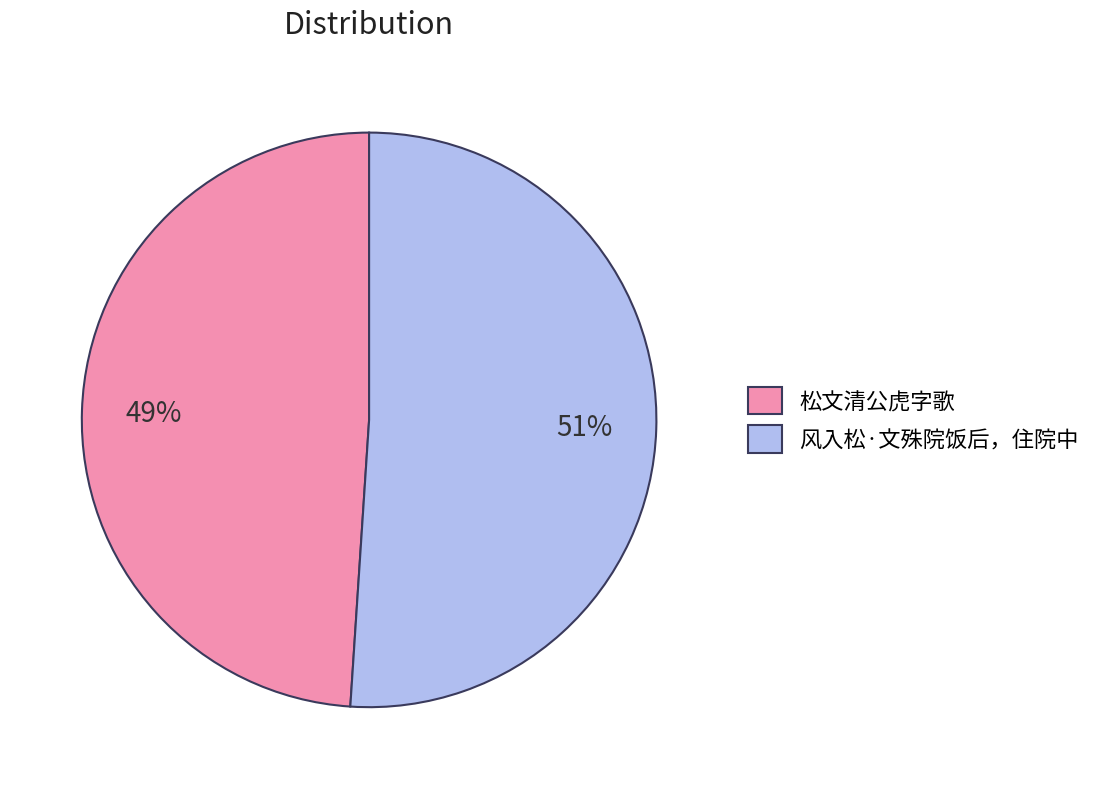

What is the smallest slice in the pie chart?

松文清公虎字歌